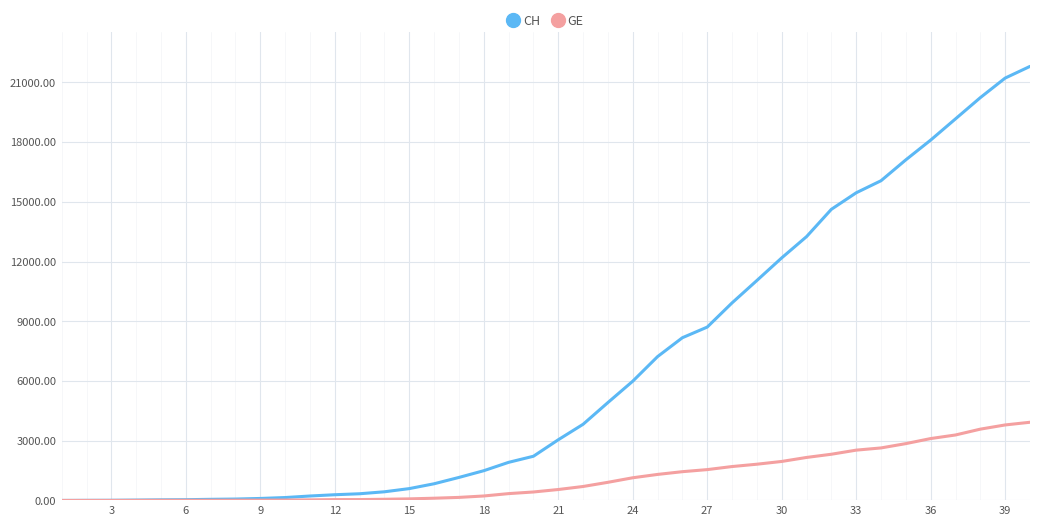

Which series has the largest range (max minus min)?

CH